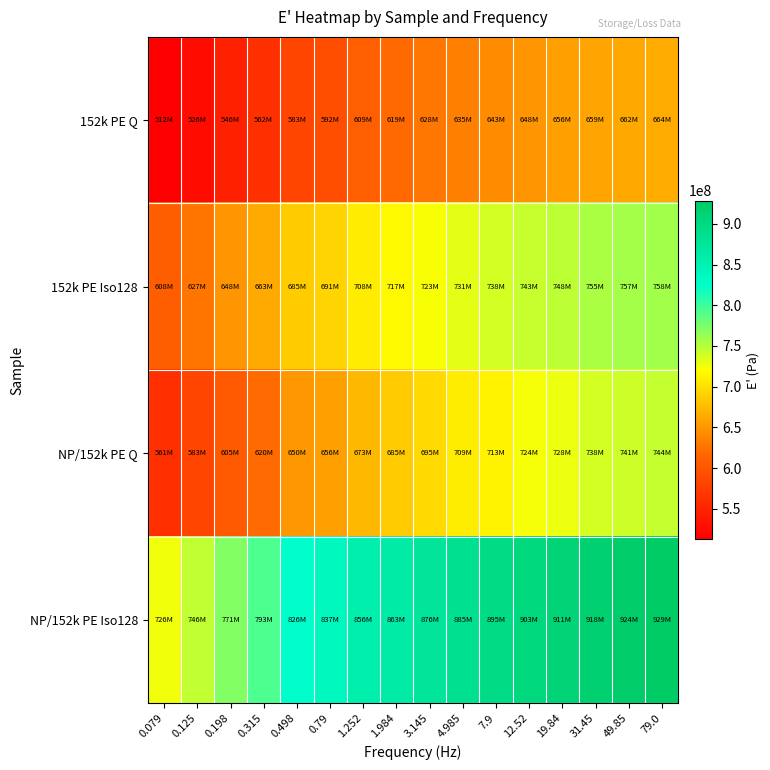

What is the total value across all series at 79.0?

3094860000